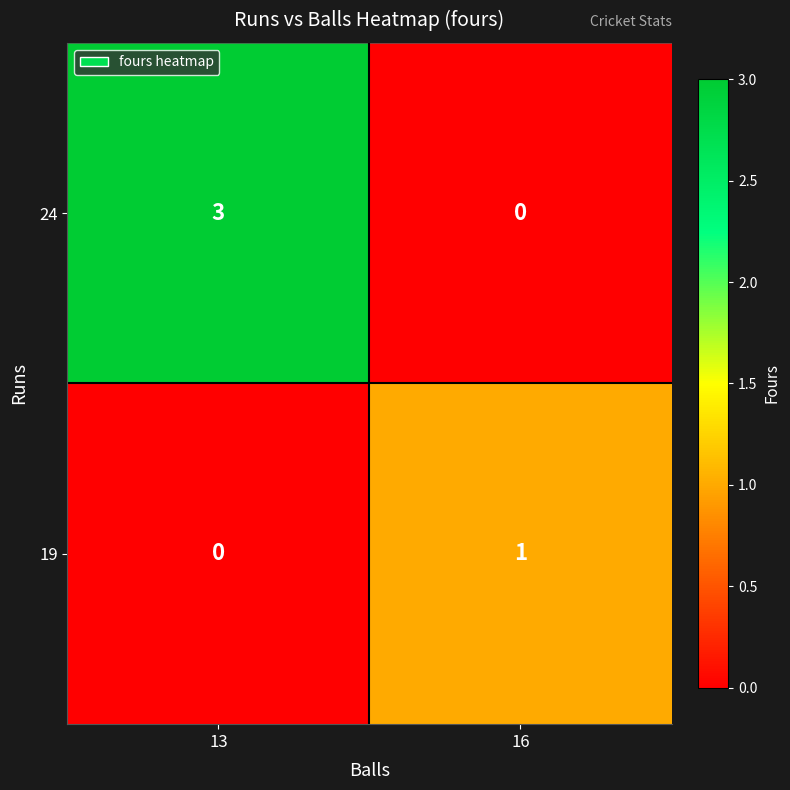

What is the greatest value displayed?

3